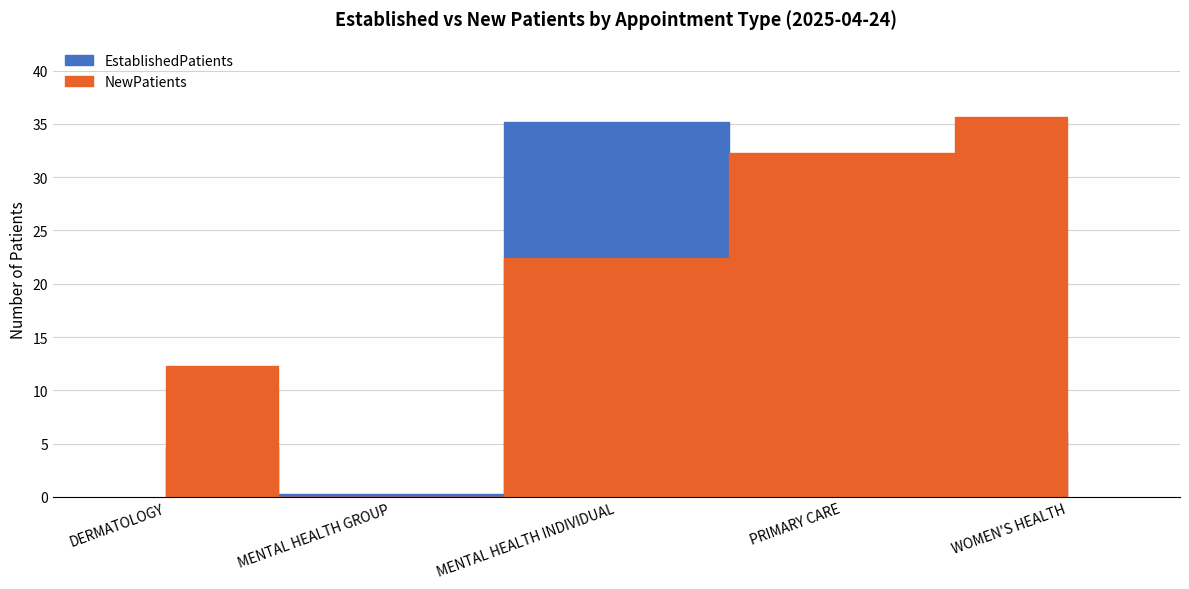

Does the chart display data point markers on the line(s)?

No